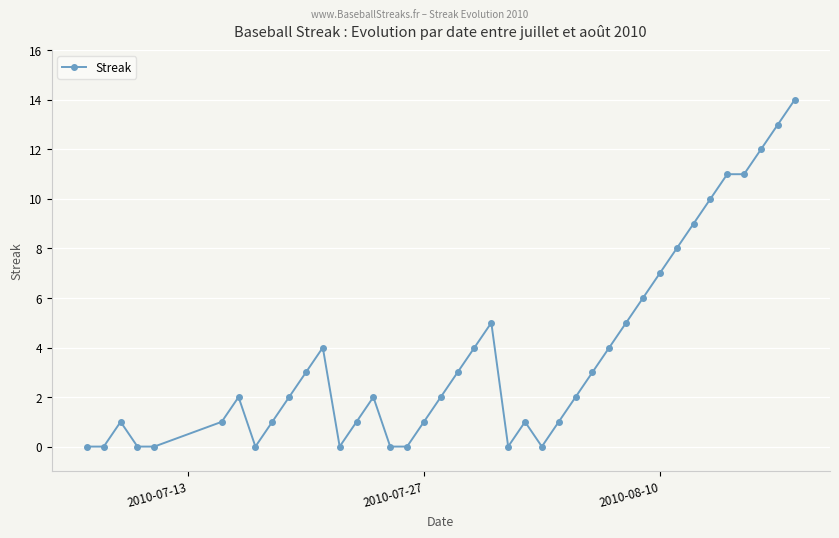

What is the value of the 15th point from the left?

2